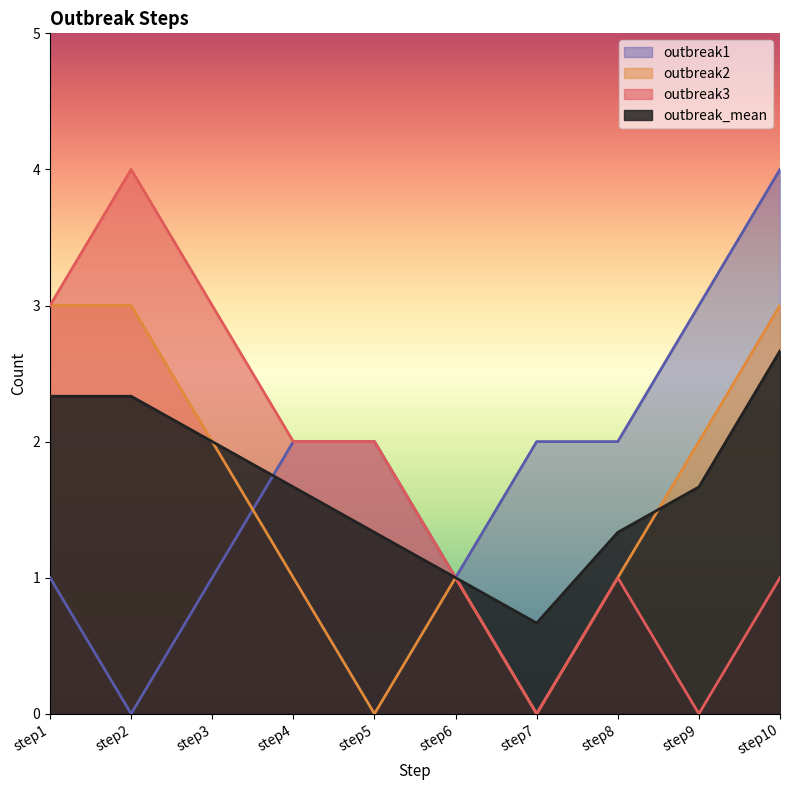

What are all the series names shown in the legend?

outbreak1, outbreak2, outbreak3, outbreak_mean